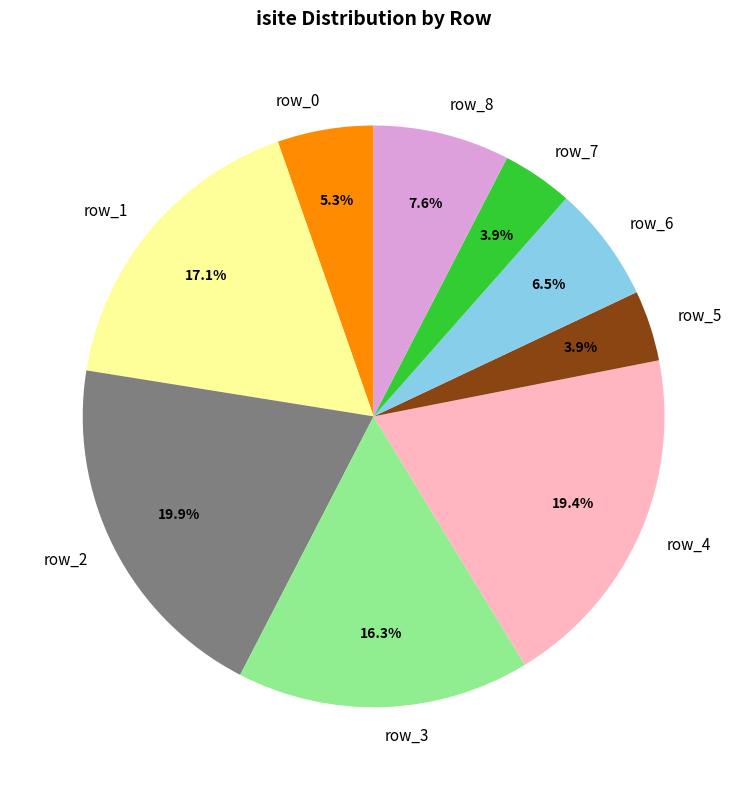

To the nearest percent, what is the average slice percentage?

11%